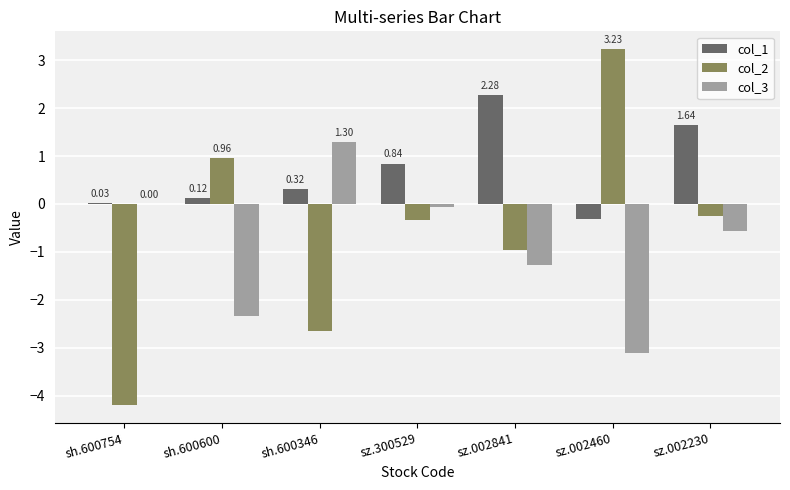

What is the sum of all col_3 values?

-6.1